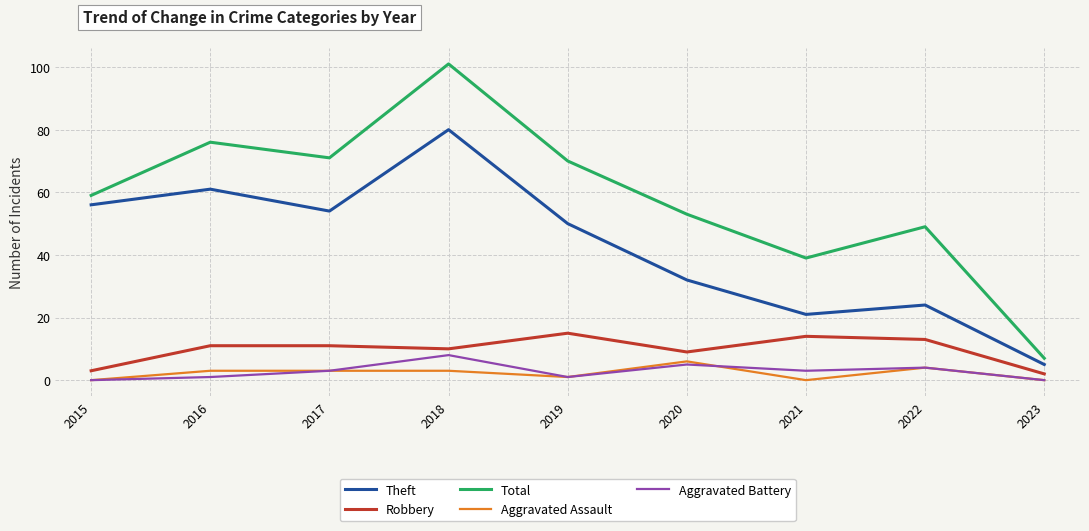

Which series changed the most between 2021 and 2022?

Total